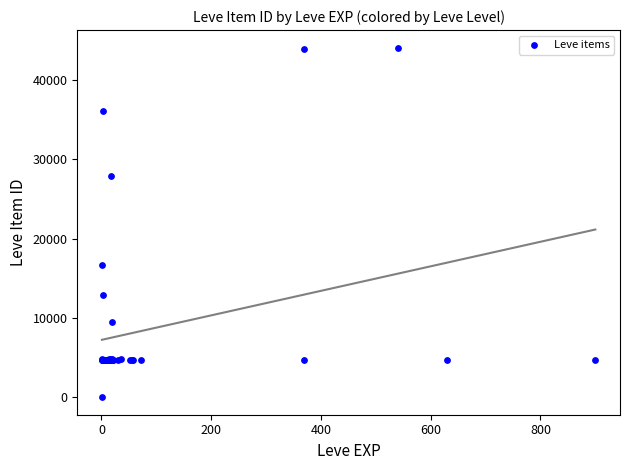

What Y value in the scatter plot is closest to 22050?

16734